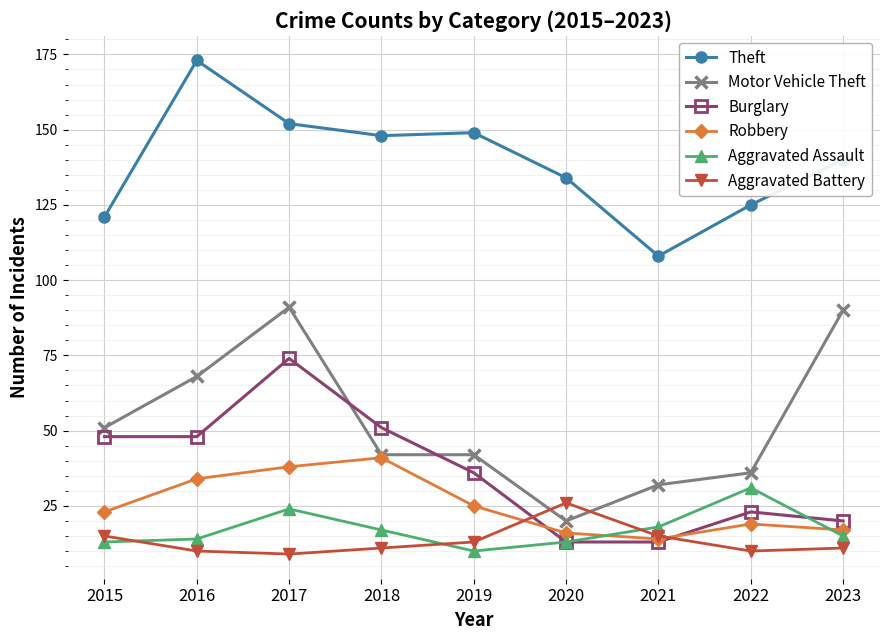

After their last crossing, which series has the higher values: Motor Vehicle Theft or Burglary?

Motor Vehicle Theft